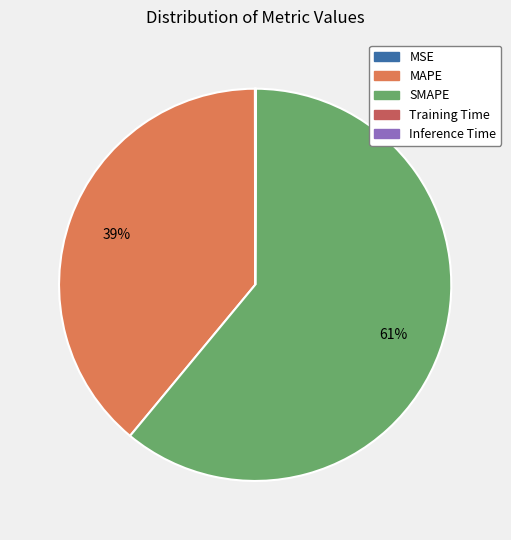

True or false: MAPE accounts for 51% of the total.

False